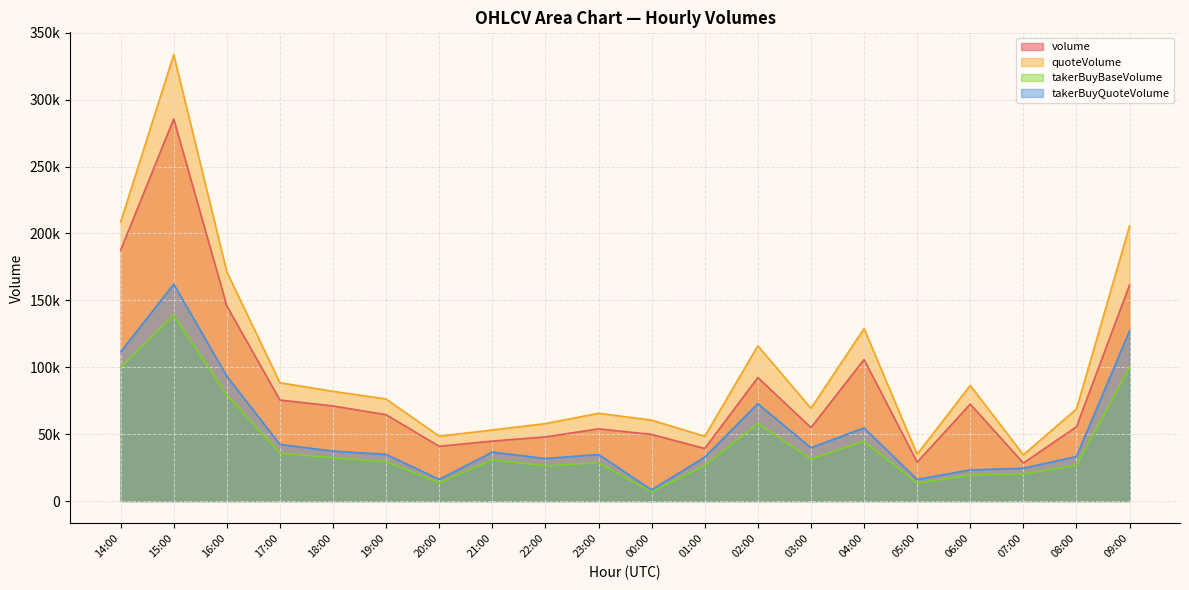

What is the difference between the second highest and minimum values in the takerBuyQuoteVolume series?

118933.5